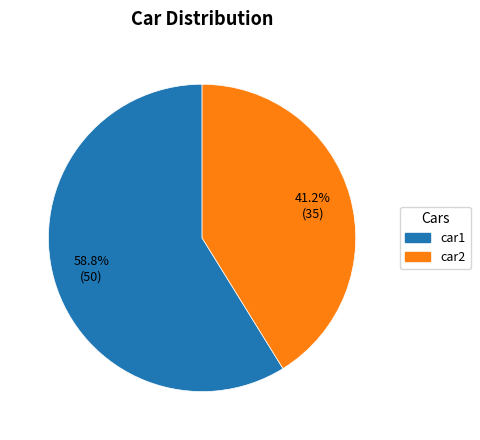

To the nearest percent, what is the average slice percentage?

50%